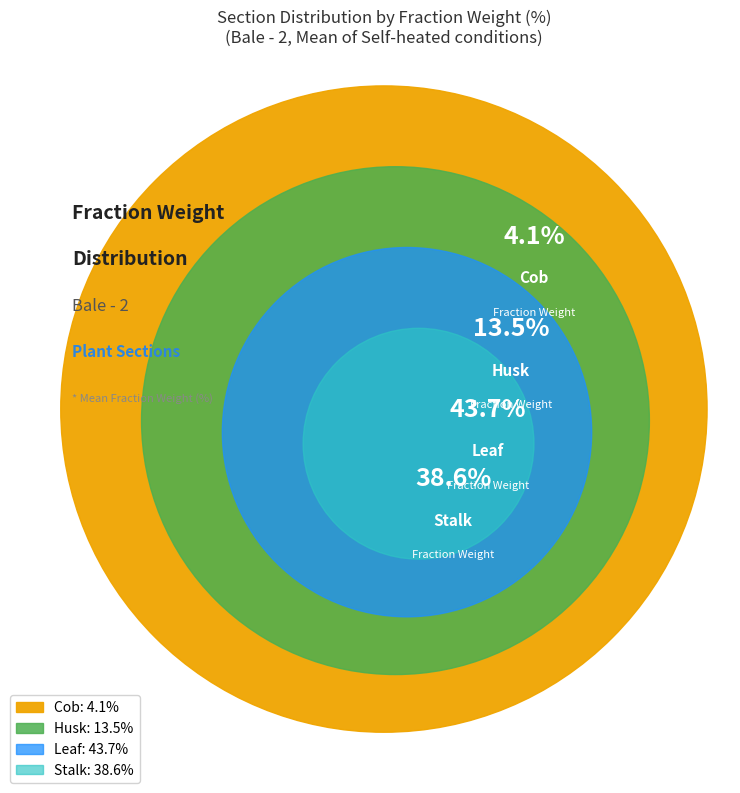

Which category has the biggest portion of the pie?

Leaf (Heated)